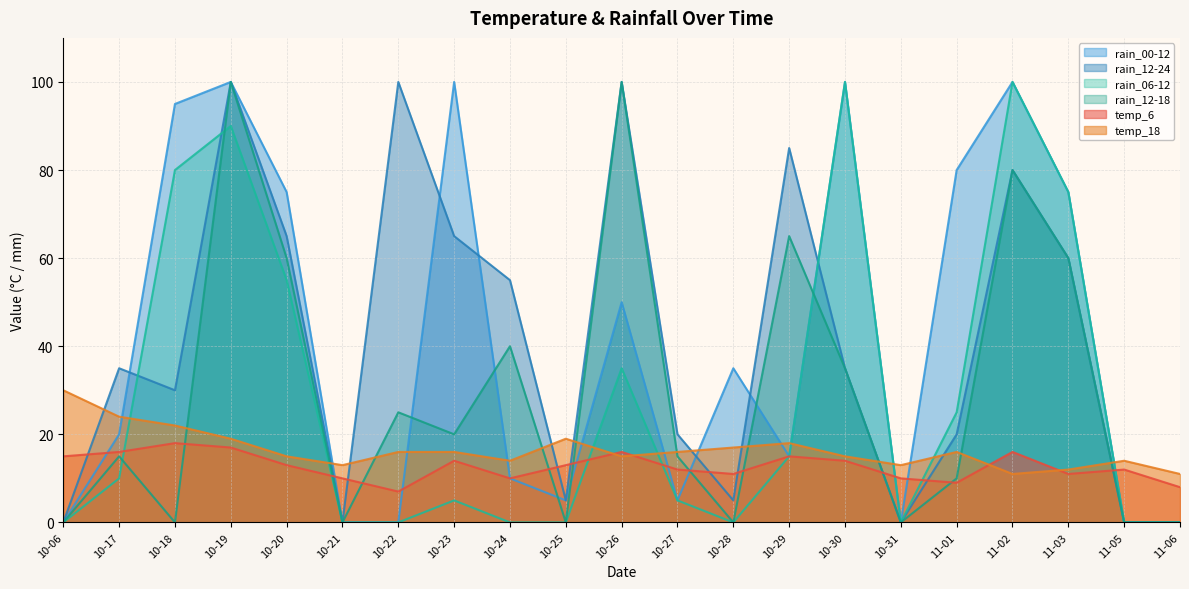

True or false: rain_12-24 and rain_12-18 intersect in this chart.

False